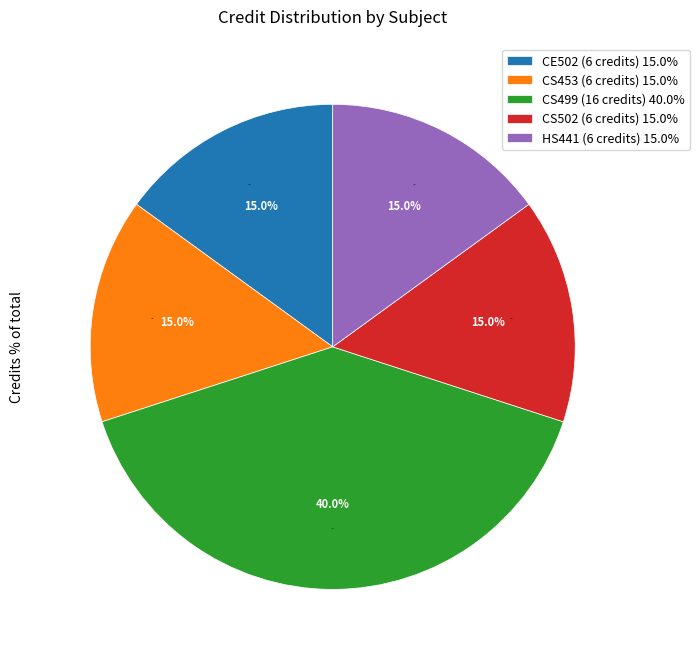

To the nearest percent, what portion does CS453 Wireless Sensor Networks represent?

15%